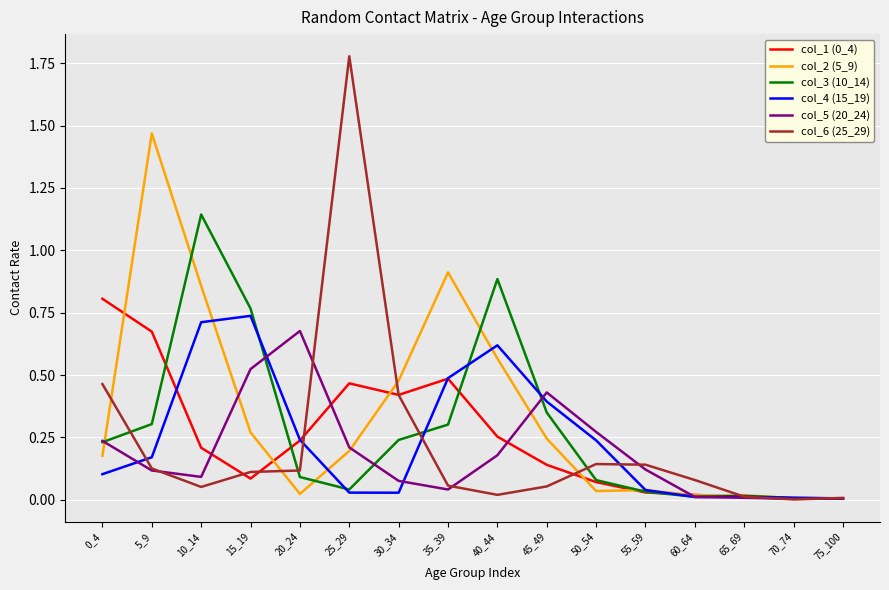

Which series has the largest range (max minus min)?

col_6 (25_29)